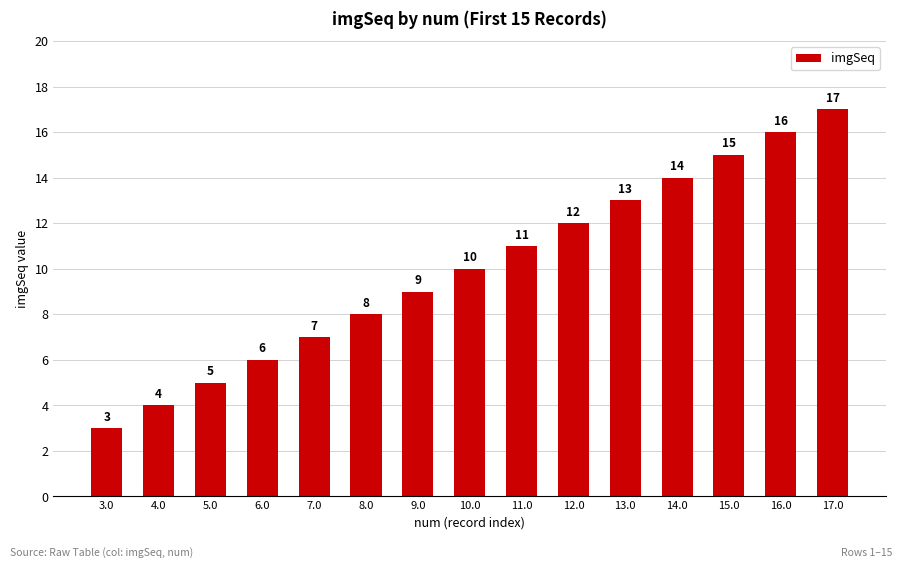

What is the label of the 10th bar from the right?

8.0